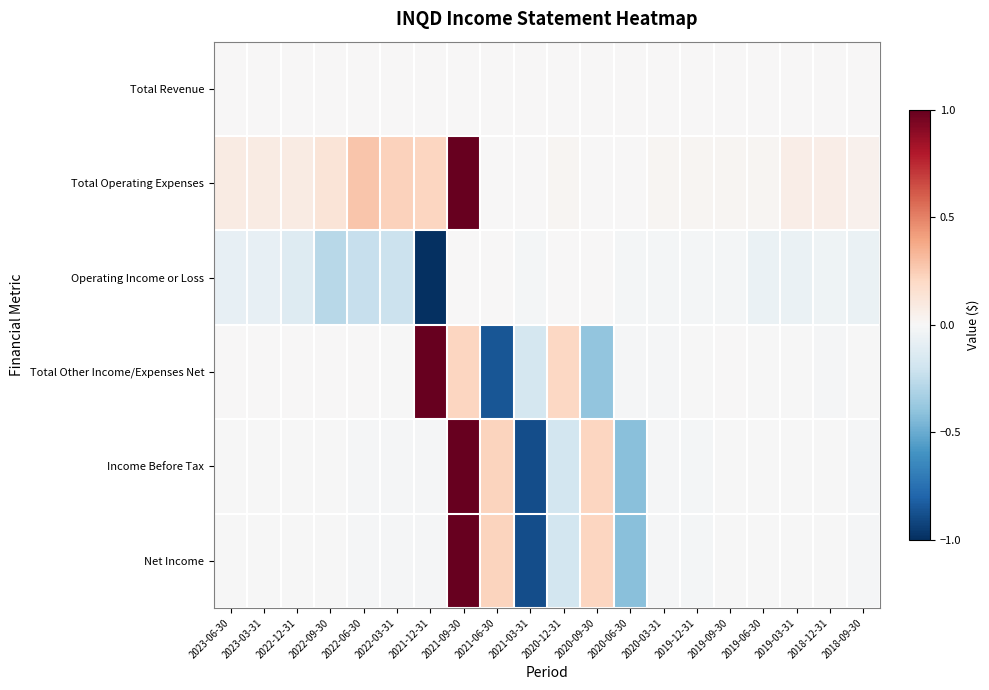

Rank the series by their maximum value, from highest to lowest.

Total Operating Expenses, Total Other Income/Expenses Net, Income Before Tax, Net Income, Total Revenue, Operating Income or Loss